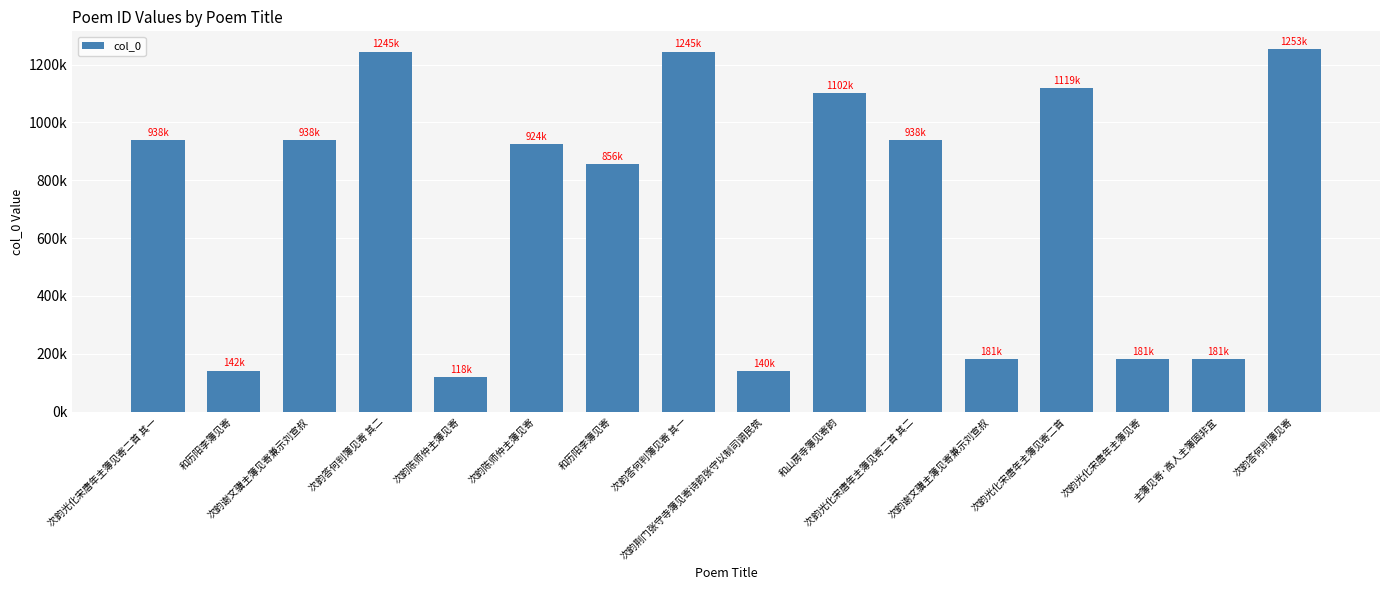

Which category has the lowest value across all series?

次韵陈师仲主簿见寄